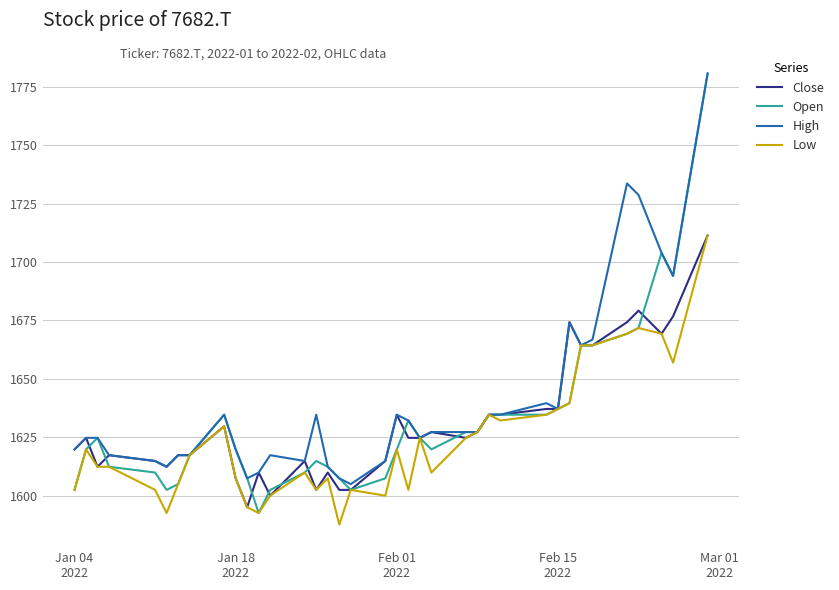

What is the lowest value of the High series?

1604.9